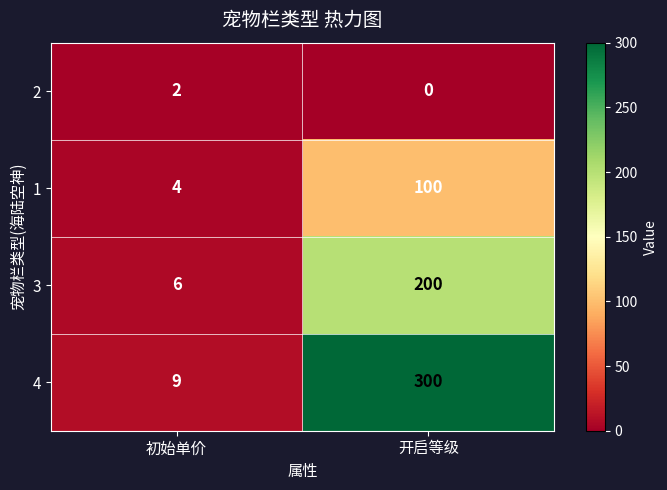

What is the approximate value of 4 at 初始单价, to the nearest 10?

10